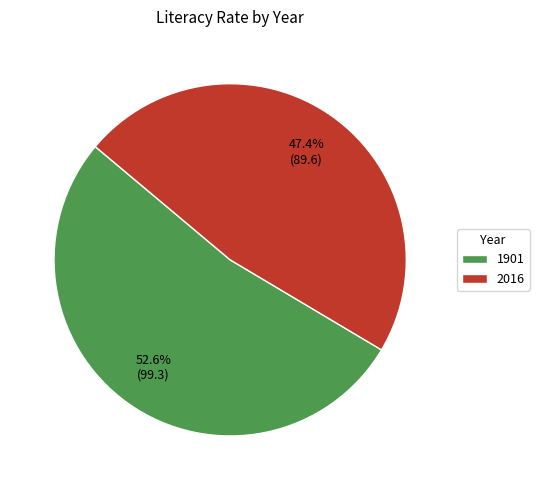

The 2016 slice represents 47% of the pie. True or false?

True